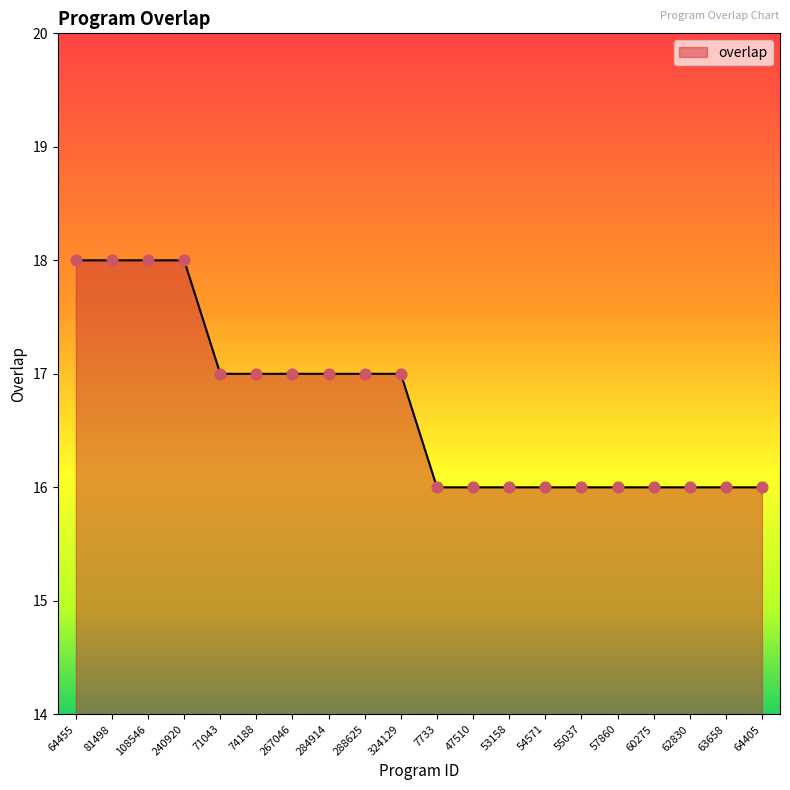

What is the change in value from 71043 to 64405?

-1